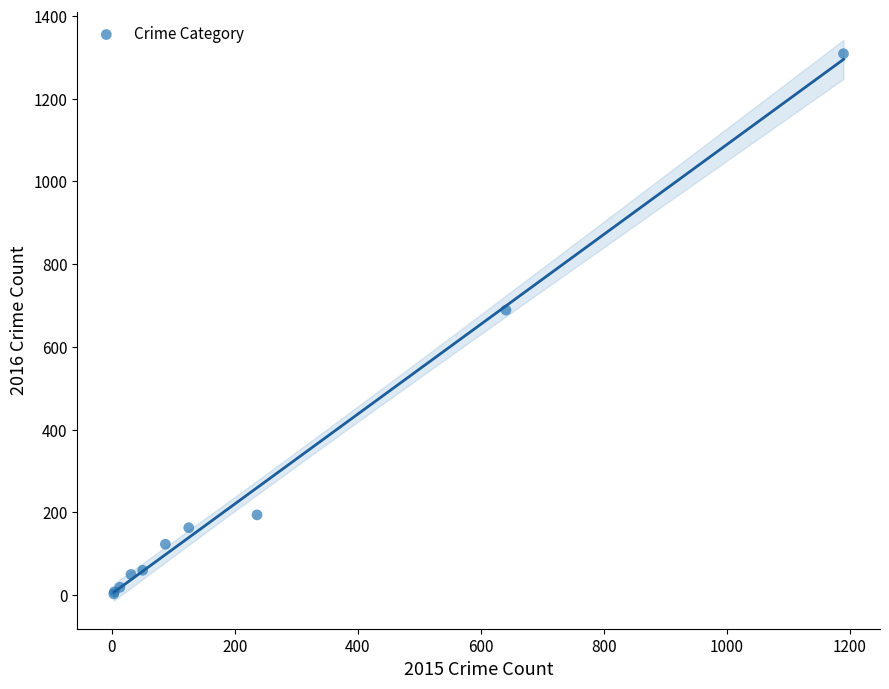

What Y value in the scatter plot is closest to 656?

689